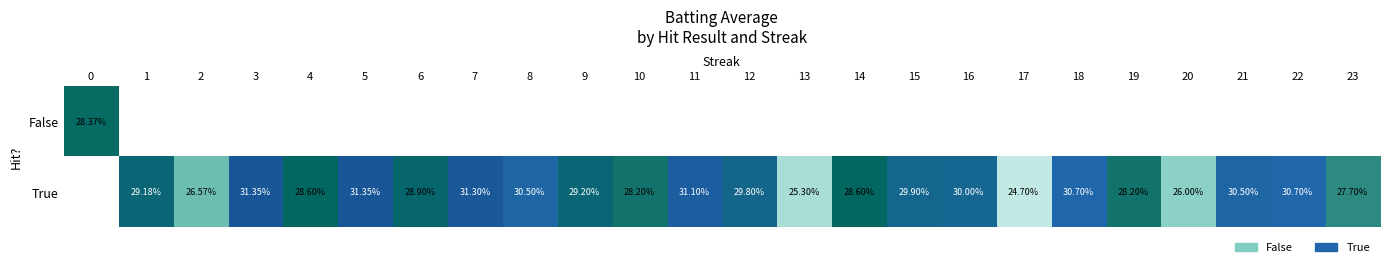

How many values in the True series exceed 0?

23